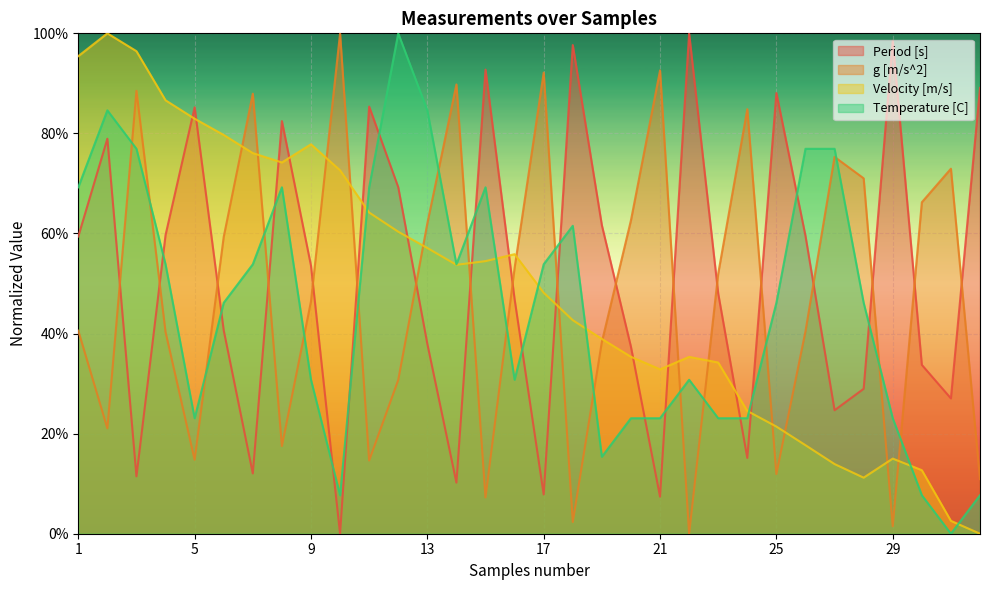

Rank the series by their maximum value, from highest to lowest.

Velocity [m/s], Temperature [C], g [m/s^2], Period [s]